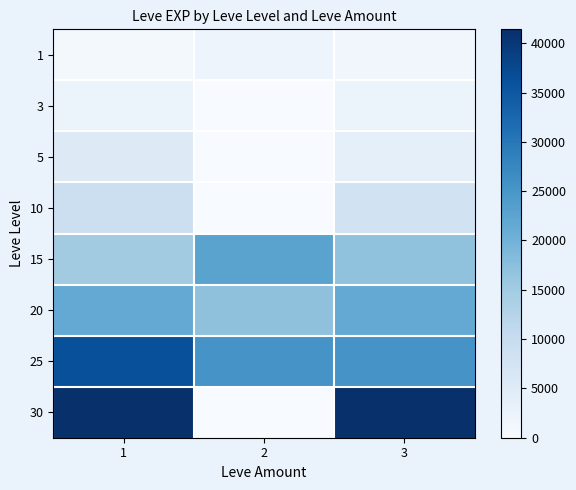

Count the number of data series in this chart.

8